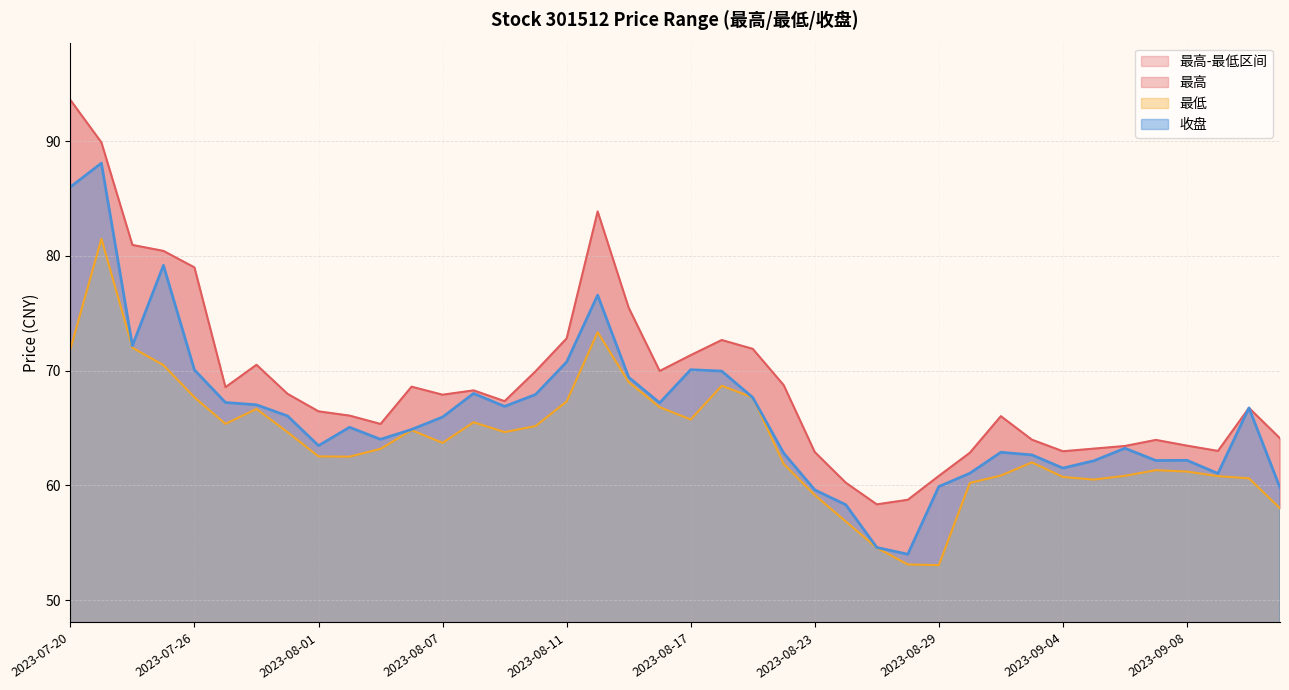

Reading right to left, extract all data points from this chart.

最高: 2023-09-13=64.1	2023-09-12=66.8	2023-09-11=63.0	2023-09-08=63.5	2023-09-07=64.0	2023-09-06=63.4	2023-09-05=63.2	2023-09-04=63.0	2023-09-01=64.0	2023-08-31=66.0	2023-08-30=62.8	2023-08-29=60.8	2023-08-28=58.7	2023-08-25=58.3	2023-08-24=60.2	2023-08-23=62.9	2023-08-22=68.7	2023-08-21=71.9	2023-08-18=72.7	2023-08-17=71.3	2023-08-16=70.0	2023-08-15=75.5	2023-08-14=83.9	2023-08-11=72.8	2023-08-10=70.0	2023-08-09=67.3	2023-08-08=68.3	2023-08-07=67.9	2023-08-04=68.6	2023-08-03=65.3	2023-08-02=66.1	2023-08-01=66.5	2023-07-31=68.0	2023-07-28=70.5	2023-07-27=68.6	2023-07-26=79.0	2023-07-25=80.4	2023-07-24=81.0	2023-07-21=89.9	2023-07-20=93.6
最低: 2023-09-13=58.0	2023-09-12=60.6	2023-09-11=60.8	2023-09-08=61.2	2023-09-07=61.3	2023-09-06=60.8	2023-09-05=60.5	2023-09-04=60.7	2023-09-01=62.0	2023-08-31=60.9	2023-08-30=60.2	2023-08-29=53.0	2023-08-28=53.1	2023-08-25=54.5	2023-08-24=56.9	2023-08-23=59.1	2023-08-22=61.9	2023-08-21=67.7	2023-08-18=68.7	2023-08-17=65.7	2023-08-16=66.8	2023-08-15=69.0	2023-08-14=73.3	2023-08-11=67.3	2023-08-10=65.2	2023-08-09=64.6	2023-08-08=65.5	2023-08-07=63.7	2023-08-04=64.8	2023-08-03=63.2	2023-08-02=62.5	2023-08-01=62.5	2023-07-31=64.6	2023-07-28=66.7	2023-07-27=65.4	2023-07-26=67.7	2023-07-25=70.5	2023-07-24=72.0	2023-07-21=81.5	2023-07-20=71.9
收盘: 2023-09-13=59.8	2023-09-12=66.8	2023-09-11=61.0	2023-09-08=62.2	2023-09-07=62.2	2023-09-06=63.2	2023-09-05=62.1	2023-09-04=61.5	2023-09-01=62.6	2023-08-31=62.9	2023-08-30=61.0	2023-08-29=59.9	2023-08-28=54.0	2023-08-25=54.6	2023-08-24=58.3	2023-08-23=59.6	2023-08-22=62.8	2023-08-21=67.7	2023-08-18=70.0	2023-08-17=70.1	2023-08-16=67.2	2023-08-15=69.4	2023-08-14=76.6	2023-08-11=70.8	2023-08-10=67.9	2023-08-09=66.9	2023-08-08=68.0	2023-08-07=66.0	2023-08-04=64.9	2023-08-03=64.0	2023-08-02=65.1	2023-08-01=63.5	2023-07-31=66.0	2023-07-28=67.0	2023-07-27=67.2	2023-07-26=70.1	2023-07-25=79.2	2023-07-24=72.2	2023-07-21=88.1	2023-07-20=86.0